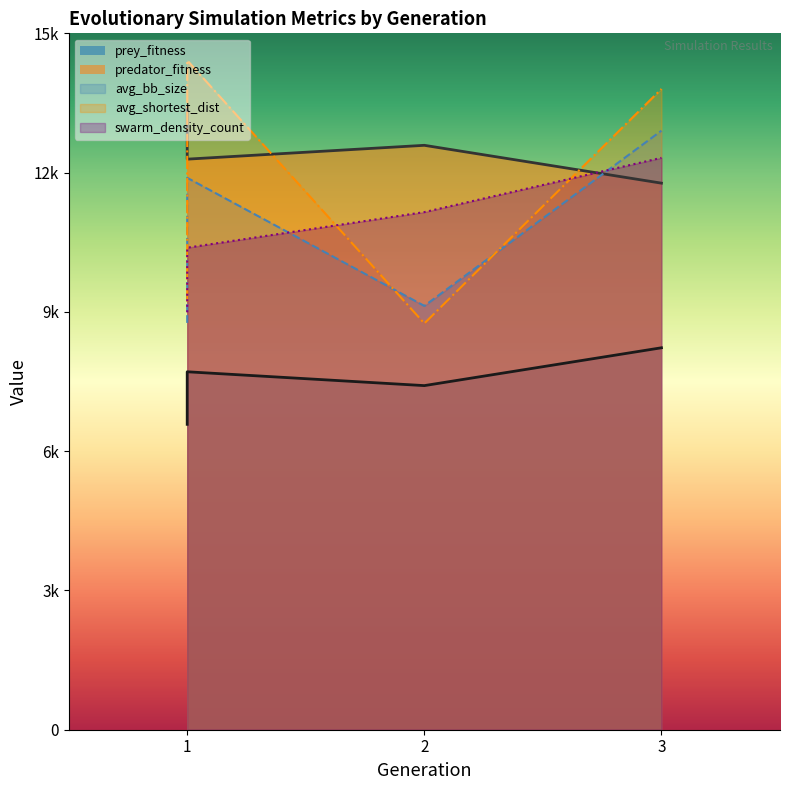

At which category is the sum across all series the highest?

3